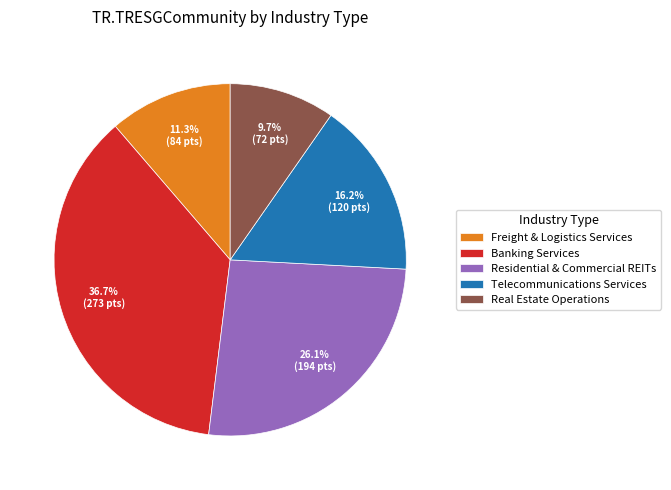

To the nearest percent, what is the difference between the Freight & Logistics Services and Real Estate Operations slice percentages?

2%